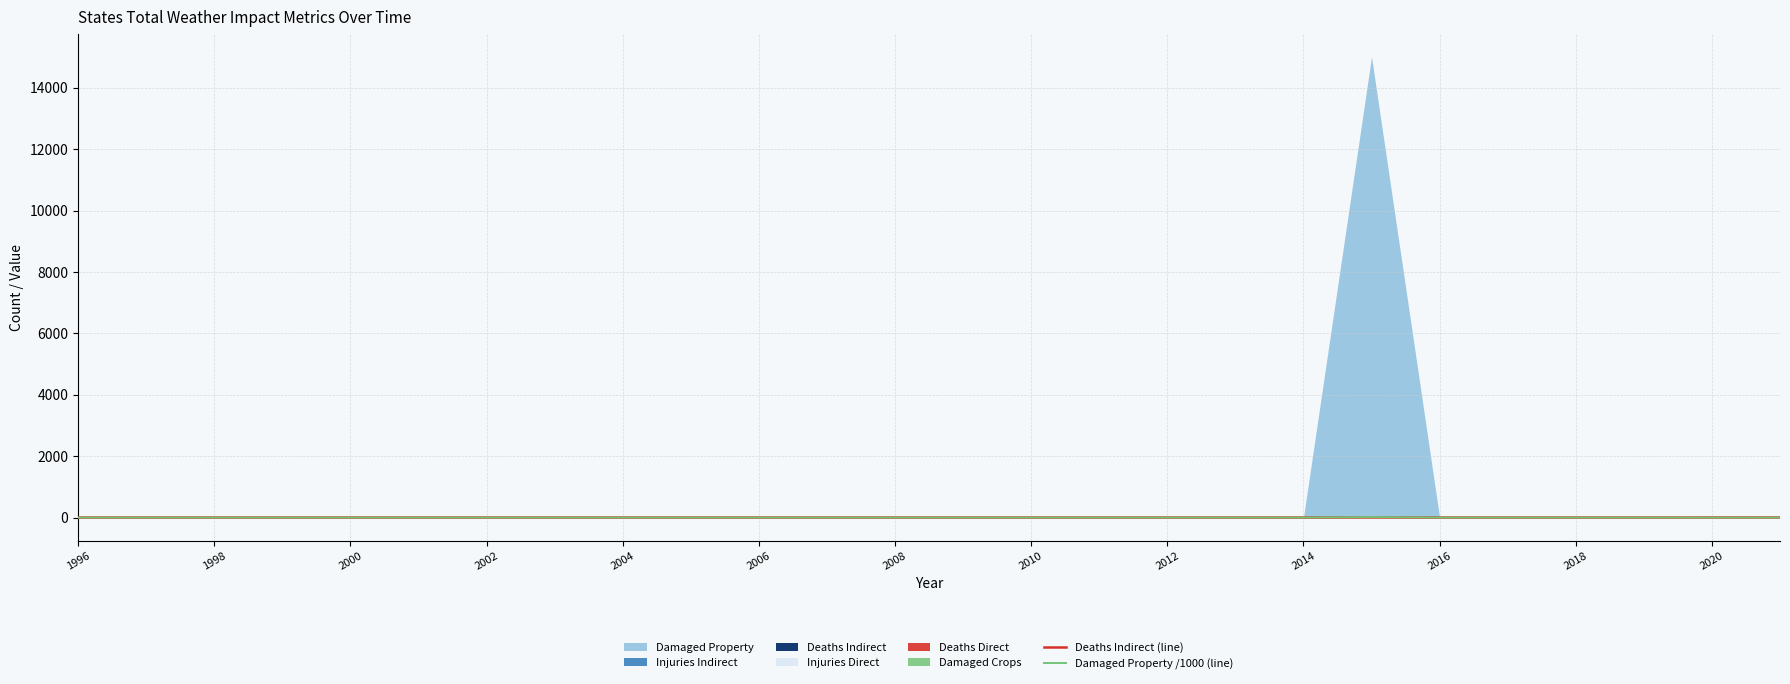

Rank the series by their maximum value, from highest to lowest.

Damaged Property /1000 (line), Deaths Indirect (line)